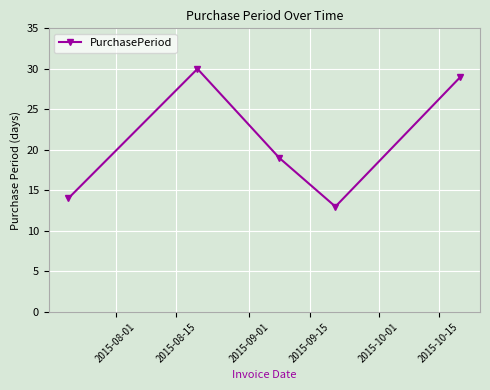

What is the value of the 3rd point from the left?

19